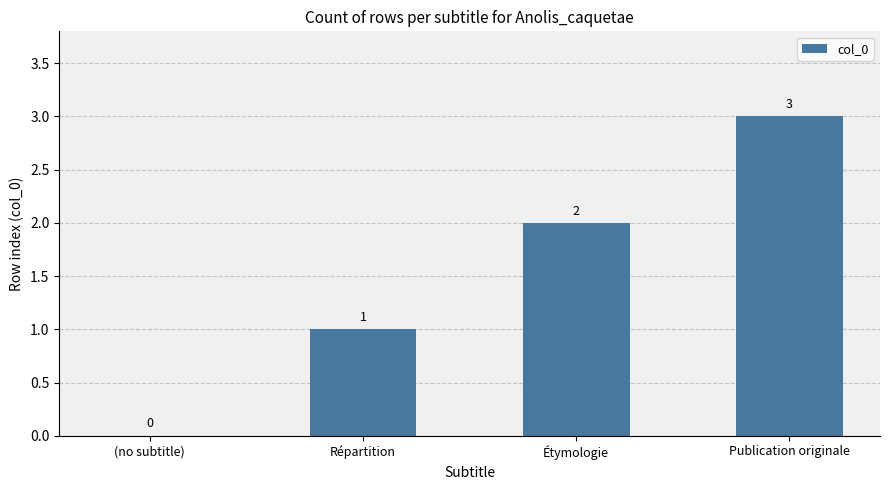

Reading left to right, transcribe all the data shown in this chart.

0	1	2	3